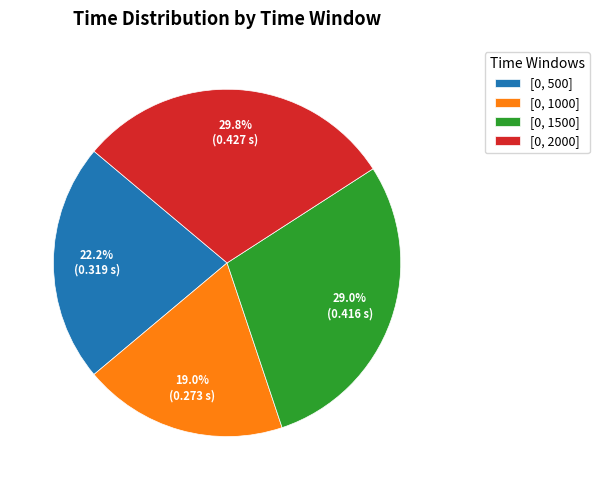

What is the largest slice in the pie chart?

[0, 2000]